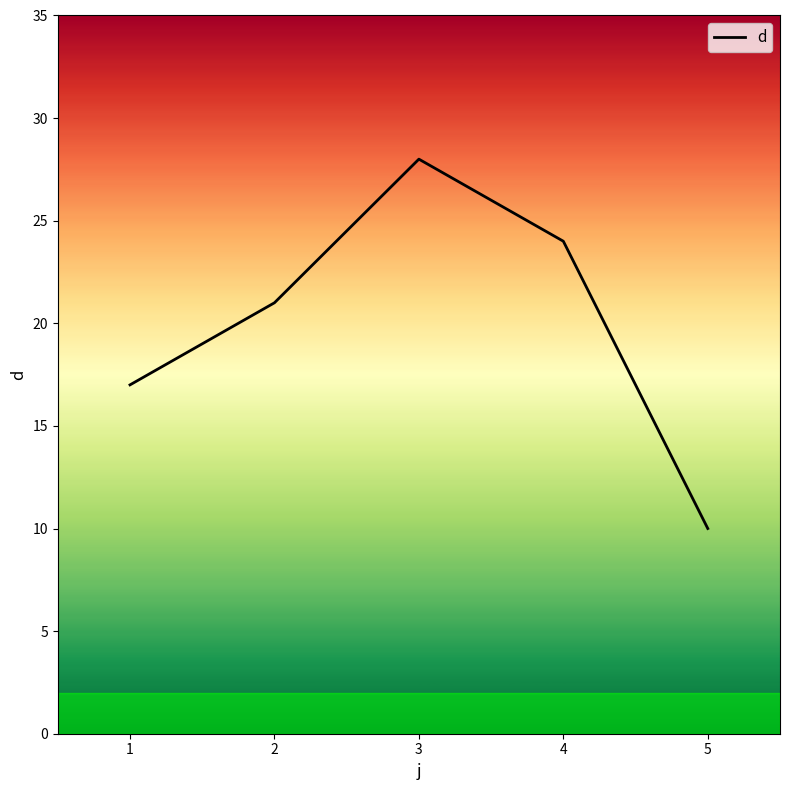

How many values are below 21?

2